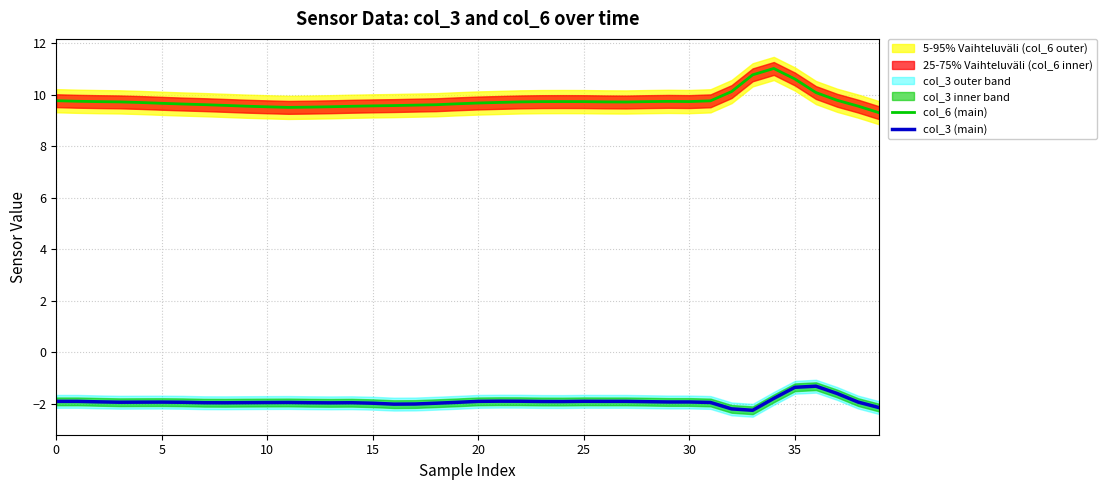

Which has a higher value, 24 or 15?

24